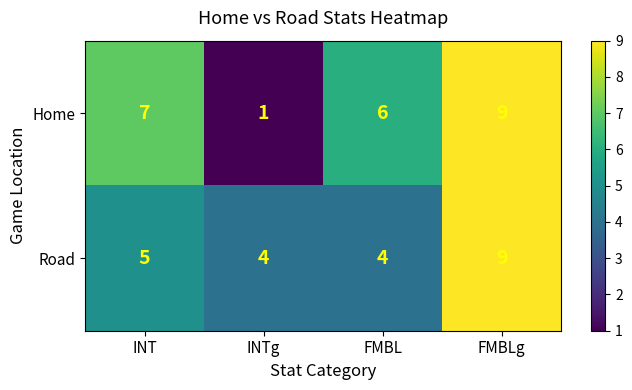

Which series has the largest range (max minus min)?

Home